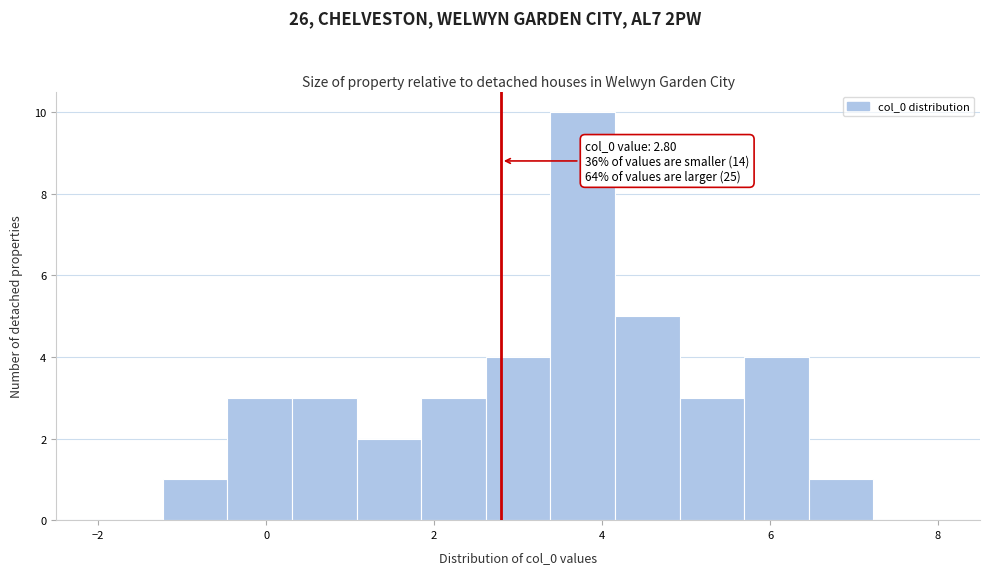

Around what value on the x-axis is the tallest bar? Give the approximate position of its centre, as read against the axis.

3.8